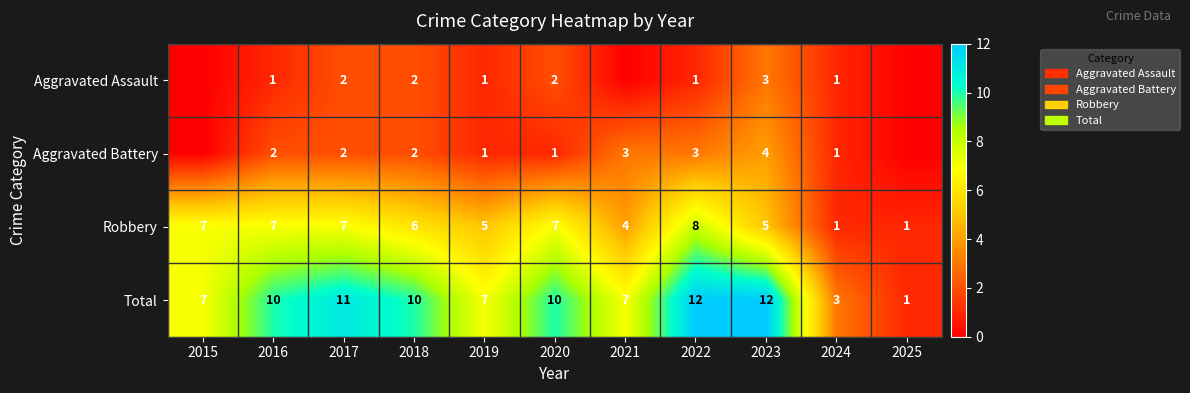

What is the sum of the Robbery values at 2025 and 2016?

8